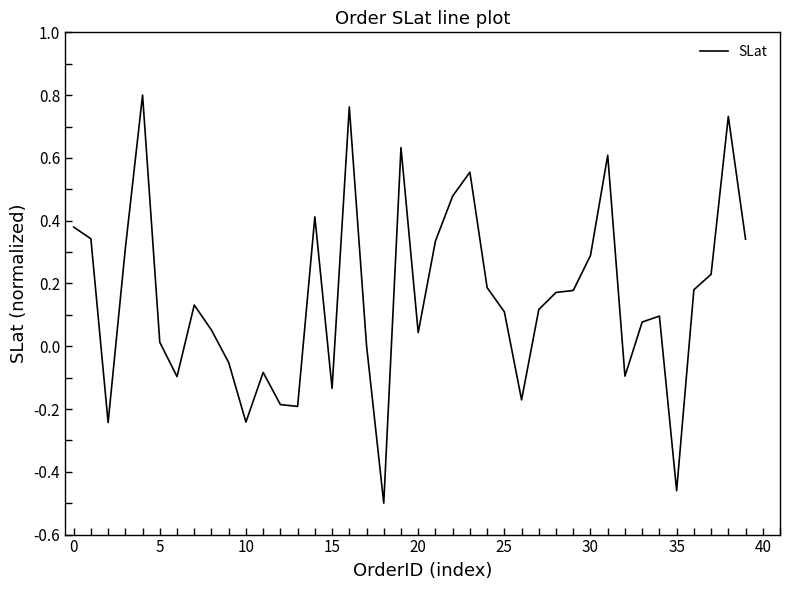

What is the difference between the maximum and minimum values?

1.3